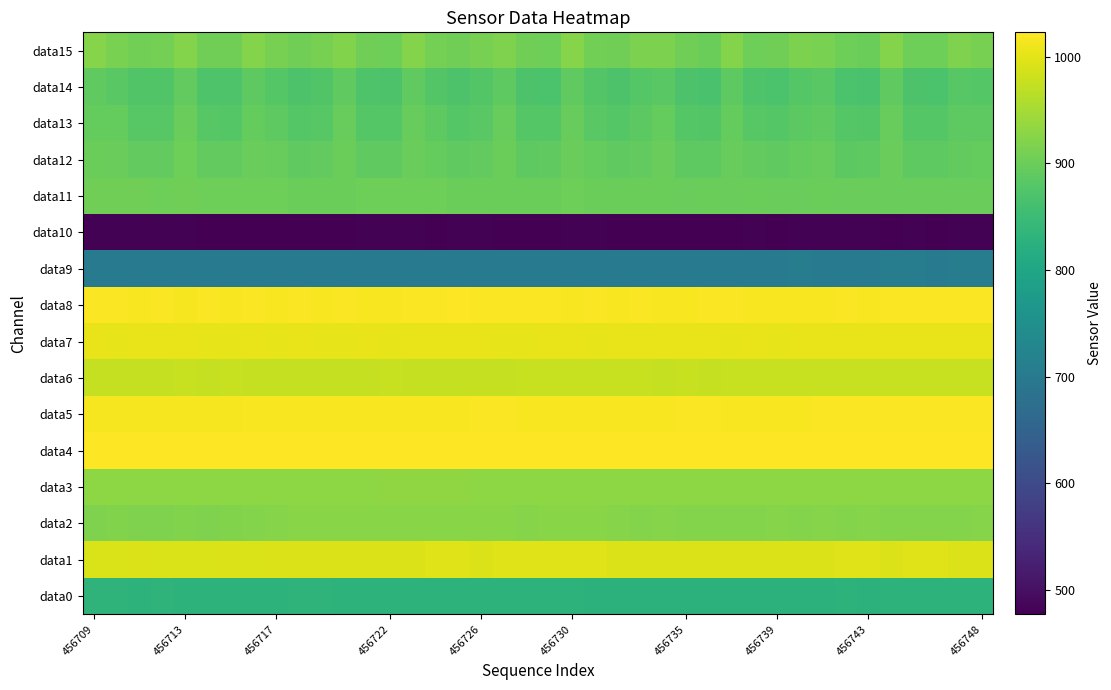

Which category has the highest value across all series?

456709